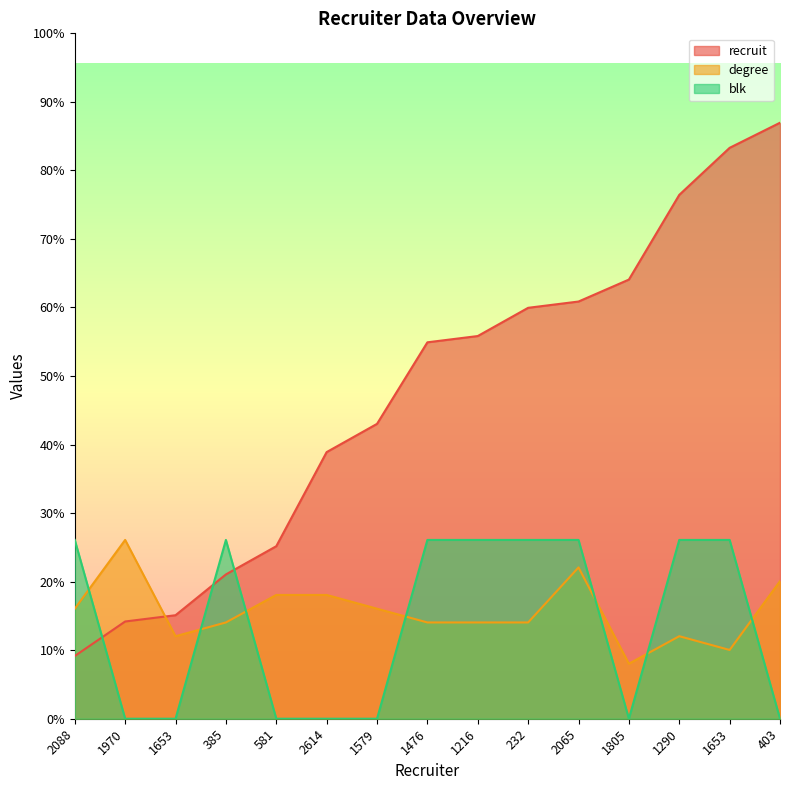

True or false: degree and blk intersect in this chart.

True